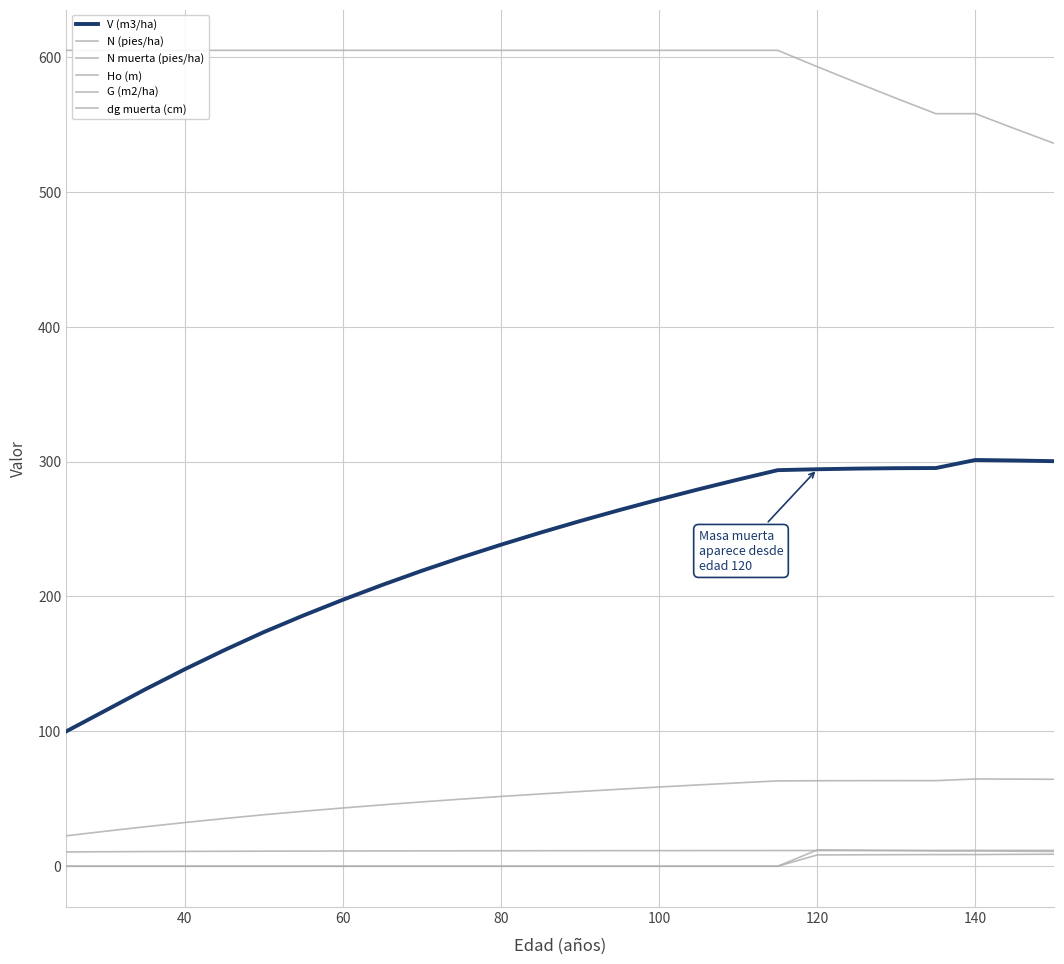

How many lines are shown in the chart?

6